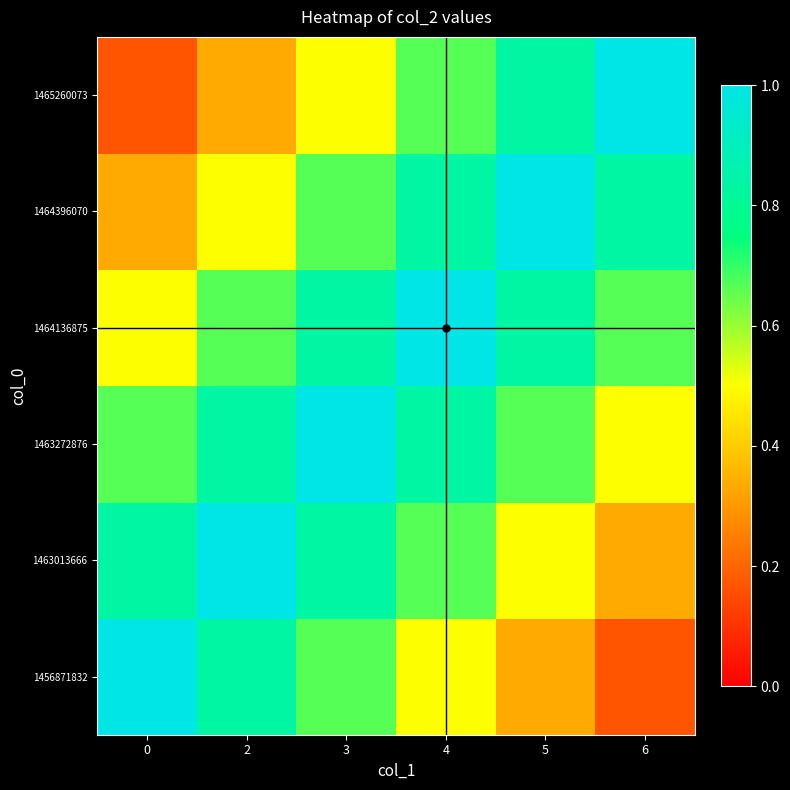

Rank the series by their maximum value, from highest to lowest.

1456871832, 1463013666, 1463272876, 1464136875, 1464396070, 1465260073